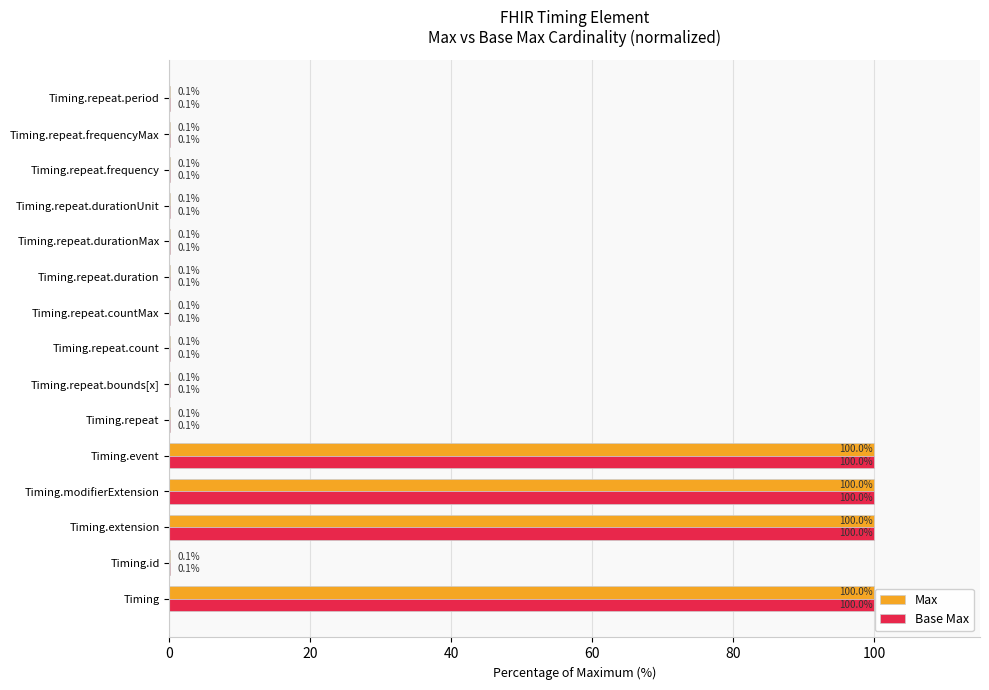

The Max series shows 0.1 at Timing.repeat.durationUnit. True or false?

True